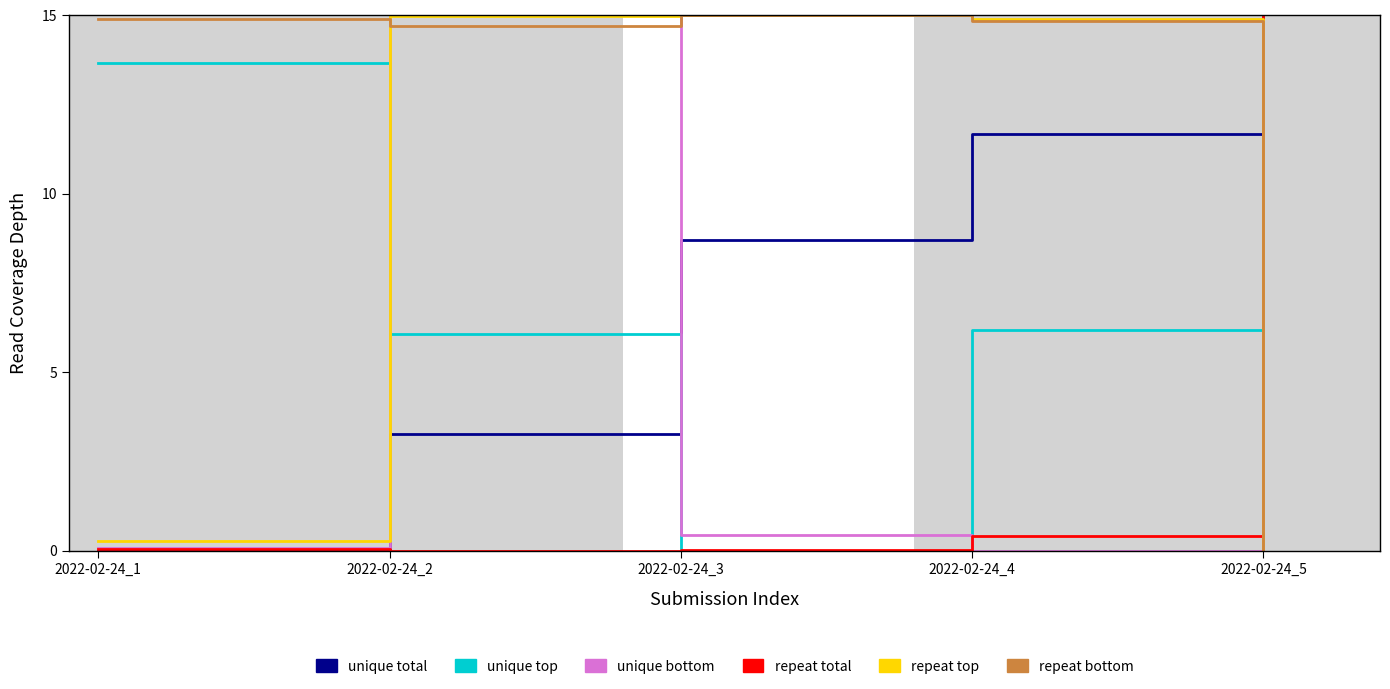

After their last crossing, which series has the higher values: repeat top or unique top?

unique top